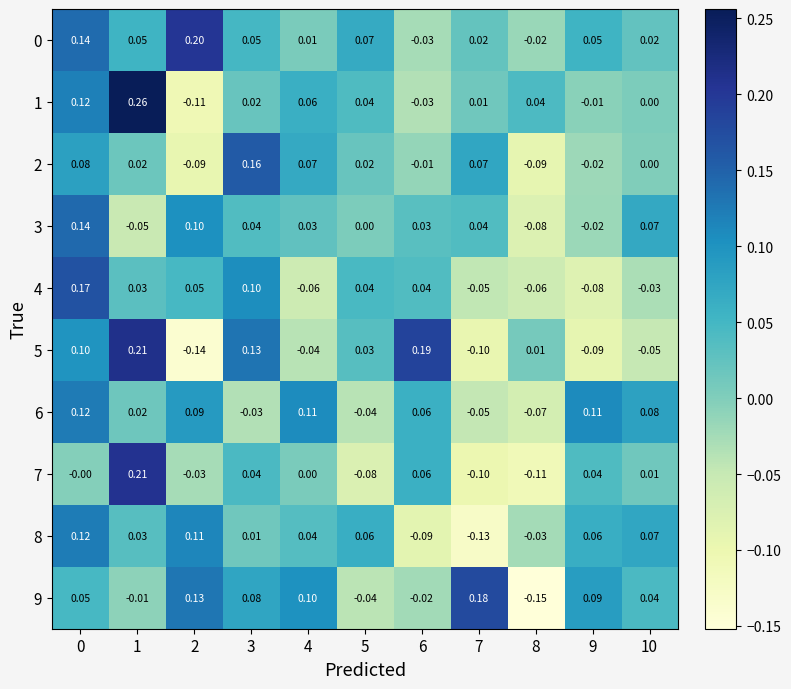

Is the value of 5 at 9 greater than the value of 4 at 1?

No